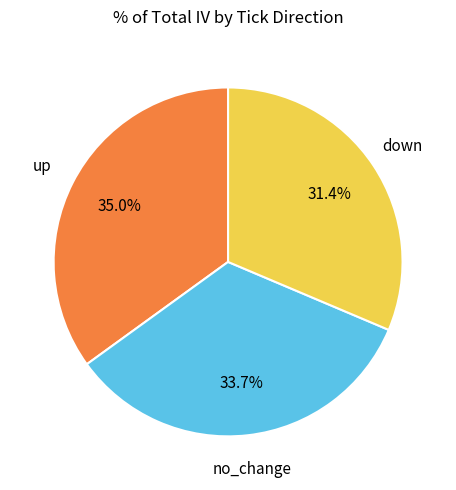

Is there a majority slice in this chart?

No